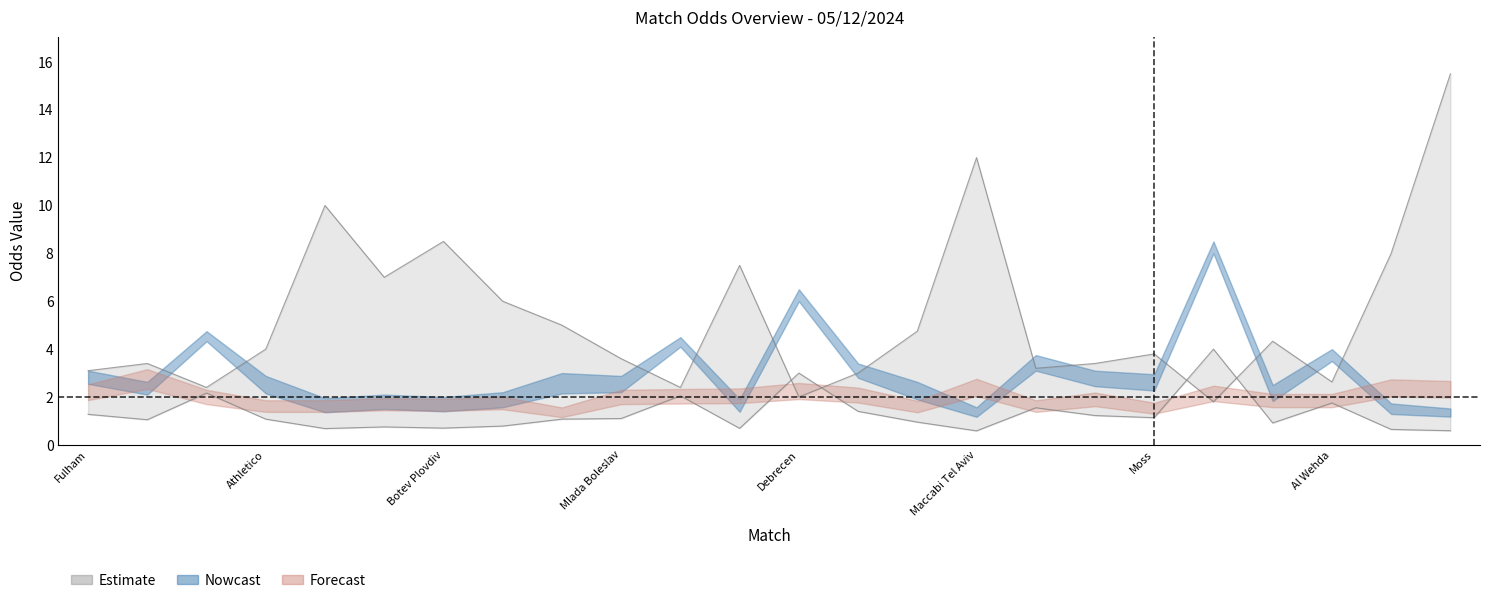

Reading left to right, extract all data points from this chart.

Odd_H_FT: Odd_H_FT=2.5	Odd_A_FT=2.1	Odd_H_HT=4.3	Odd_A_HT=2.1	Odd_Under25_FT=1.4	5=1.5	6=1.4	7=1.6	8=2.1	9=2.2	10=4.1	11=1.4	12=6.5	13=2.8	14=1.9	15=1.2	16=3.1	17=2.5	18=2.3	19=8.5	20=1.8	21=3.5	22=1.3	23=1.2
Odd_A_FT: Odd_H_FT=2.6	Odd_A_FT=3.0	Odd_H_HT=1.8	Odd_A_HT=3.6	Odd_Under25_FT=9.5	5=7.0	6=8.0	7=6.0	8=4.2	9=3.0	10=1.8	11=7.5	12=1.5	13=2.3	14=4.0	15=12.0	16=2.5	17=2.8	18=3.1	19=1.3	20=3.8	21=2.0	22=8.0	23=15.5
Odd_H_HT: Odd_H_FT=3.1	Odd_A_FT=2.6	Odd_H_HT=4.8	Odd_A_HT=2.9	Odd_Under25_FT=1.9	5=2.1	6=2.0	7=2.2	8=3.0	9=2.9	10=4.5	11=1.9	12=6.0	13=3.4	14=2.6	15=1.6	16=3.8	17=3.1	18=3.0	19=8.0	20=2.5	21=4.0	22=1.7	23=1.5
Odd_A_HT: Odd_H_FT=3.1	Odd_A_FT=3.4	Odd_H_HT=2.4	Odd_A_HT=4.0	Odd_Under25_FT=10.0	5=7.0	6=8.5	7=6.0	8=5.0	9=3.6	10=2.4	11=7.5	12=2.0	13=3.0	14=4.8	15=12.0	16=3.2	17=3.4	18=3.8	19=1.8	20=4.3	21=2.6	22=7.5	23=10.8
Odd_Under25_FT: Odd_H_FT=2.2	Odd_A_FT=2.8	Odd_H_HT=2.0	Odd_A_HT=1.6	Odd_Under25_FT=1.6	5=1.7	6=1.7	7=1.8	8=1.4	9=2.0	10=2.0	11=2.0	12=2.2	13=2.1	14=1.6	15=2.4	16=1.6	17=1.9	18=1.5	19=2.1	20=1.9	21=1.9	22=2.4	23=2.3